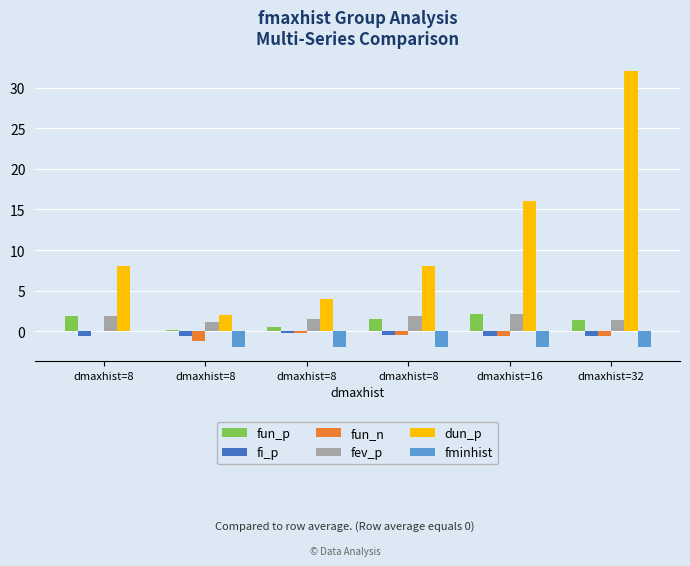

What is the highest value of the fi_p series?

-0.2